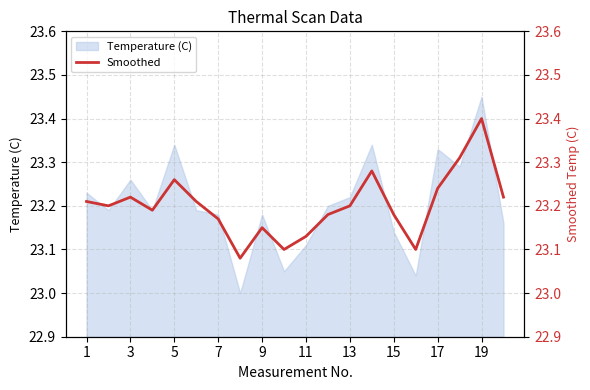

What is the greatest value displayed?

23.4